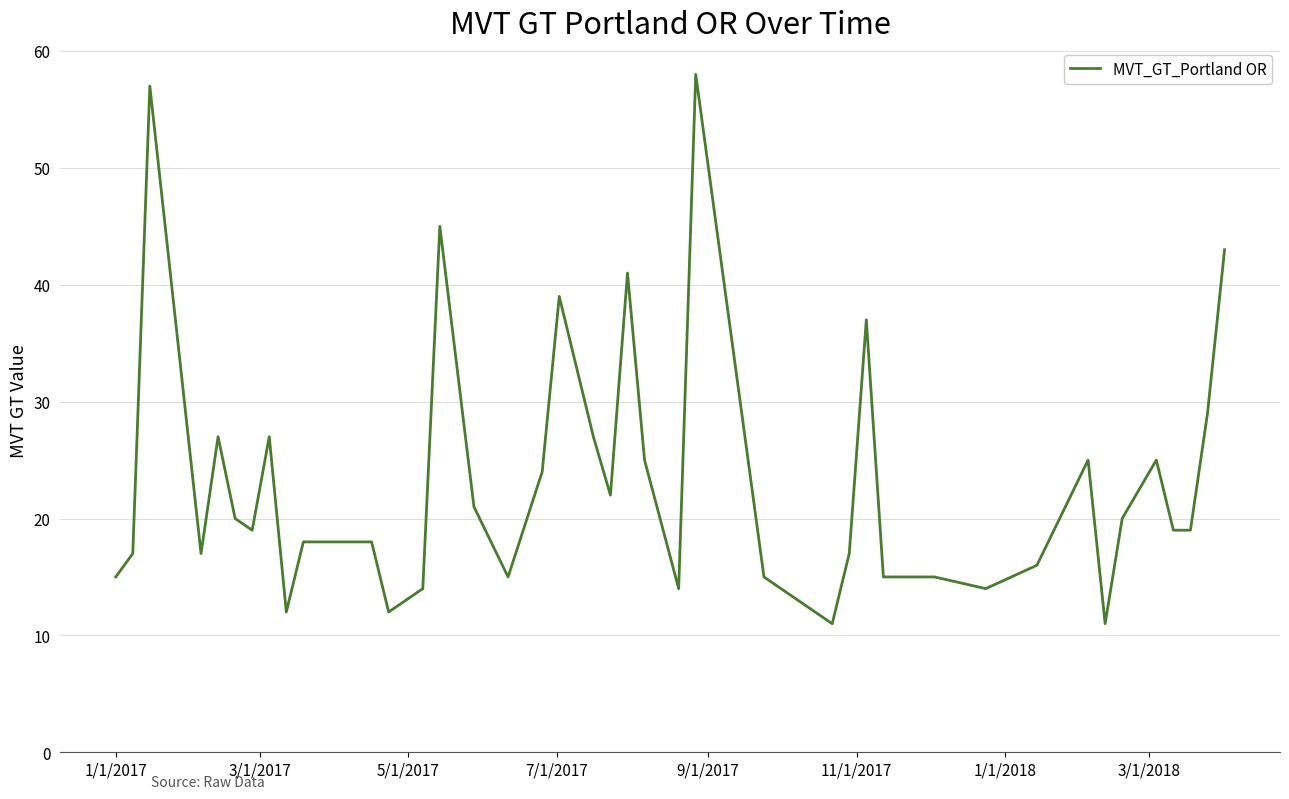

What is the maximum value shown in the chart?

58